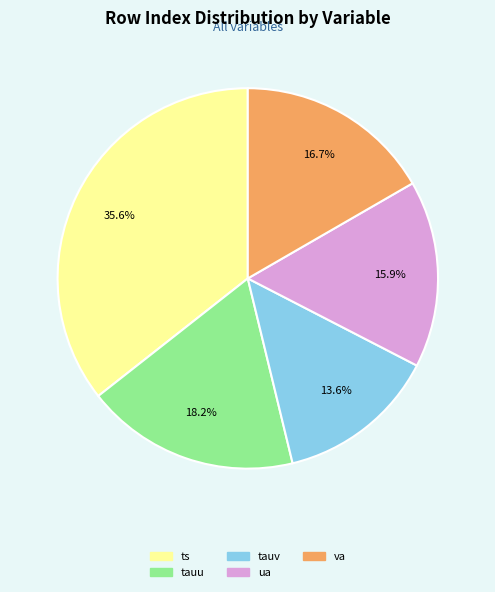

Does any single category account for the majority?

No